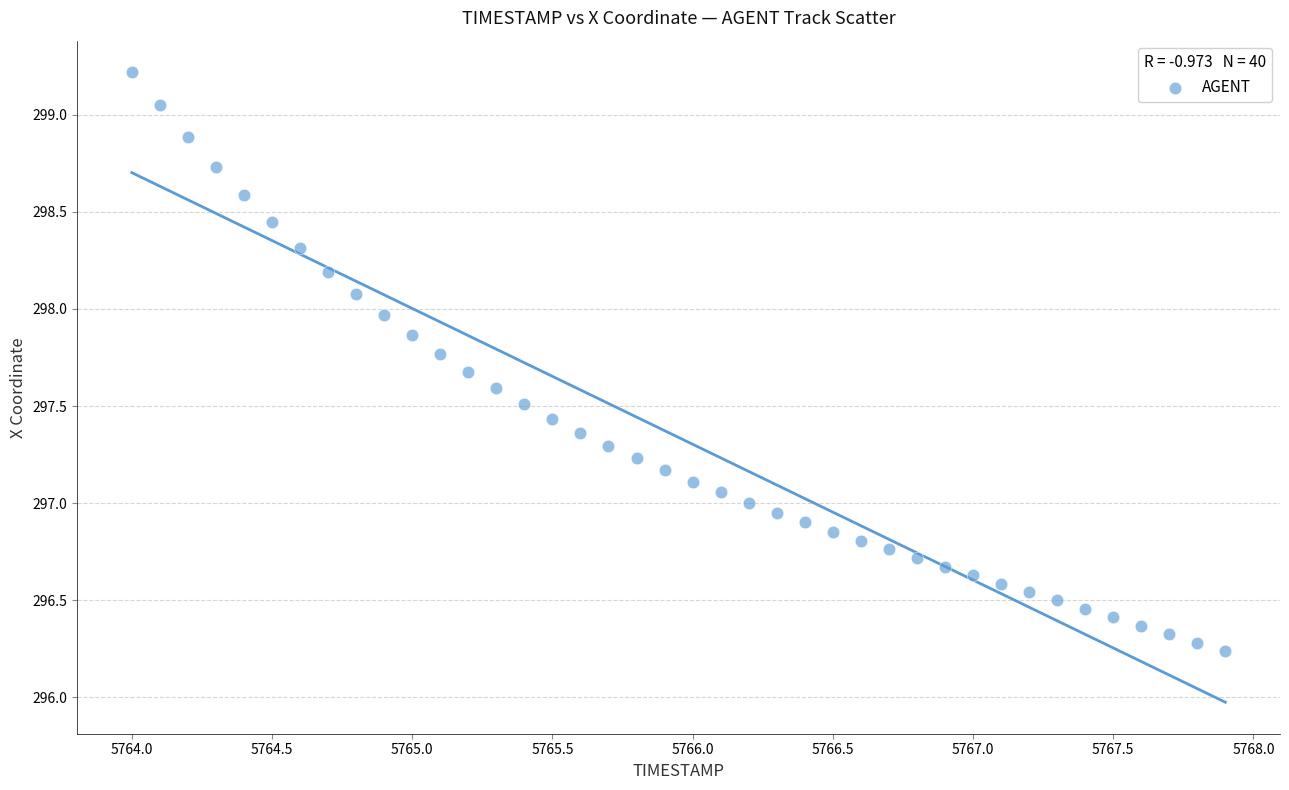

What is the range of X values (max minus min)?

3.9